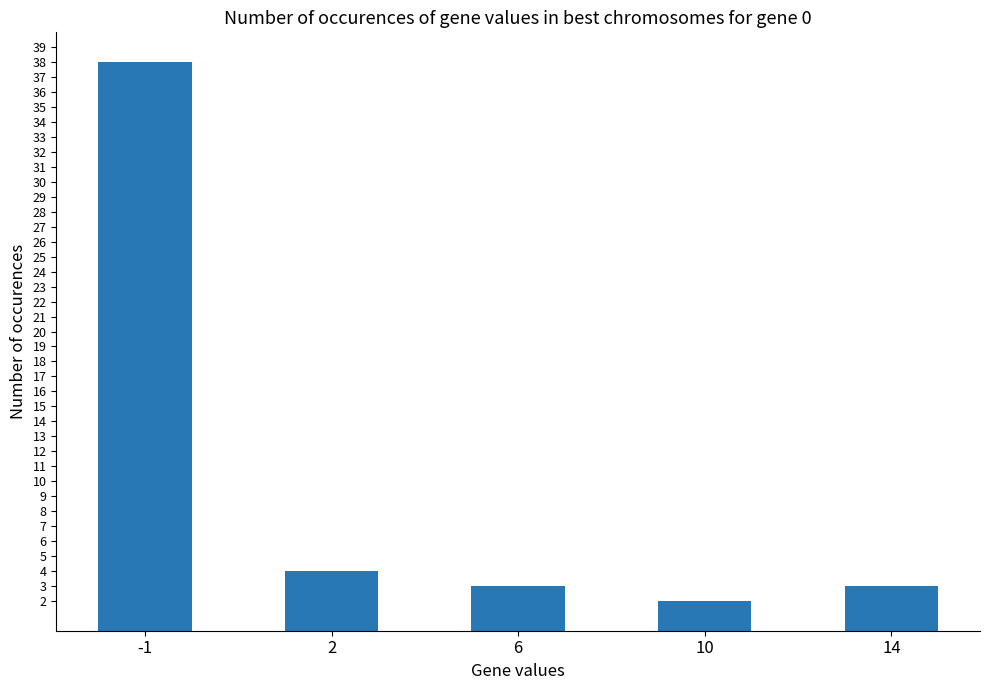

What is the value of the 5th bar from the left?

3